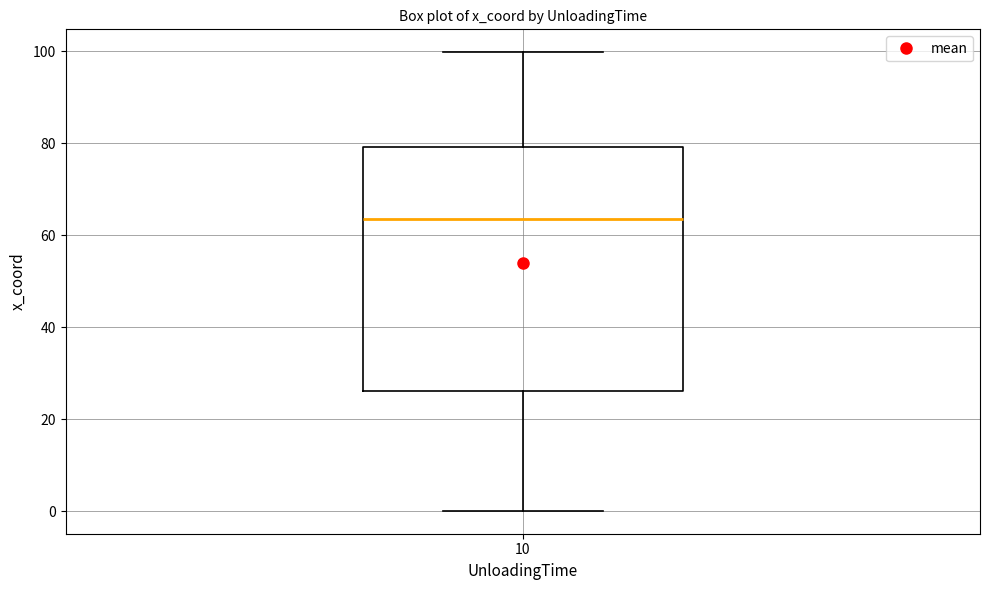

Transcribe this box plot: give where the median line is, the range the box spans, and where the two whiskers end, as read against the y-axis. The values are not printed on the chart, so give them approximately, as read against the axis.

median 64, box 26 to 80, whiskers 0 to 100